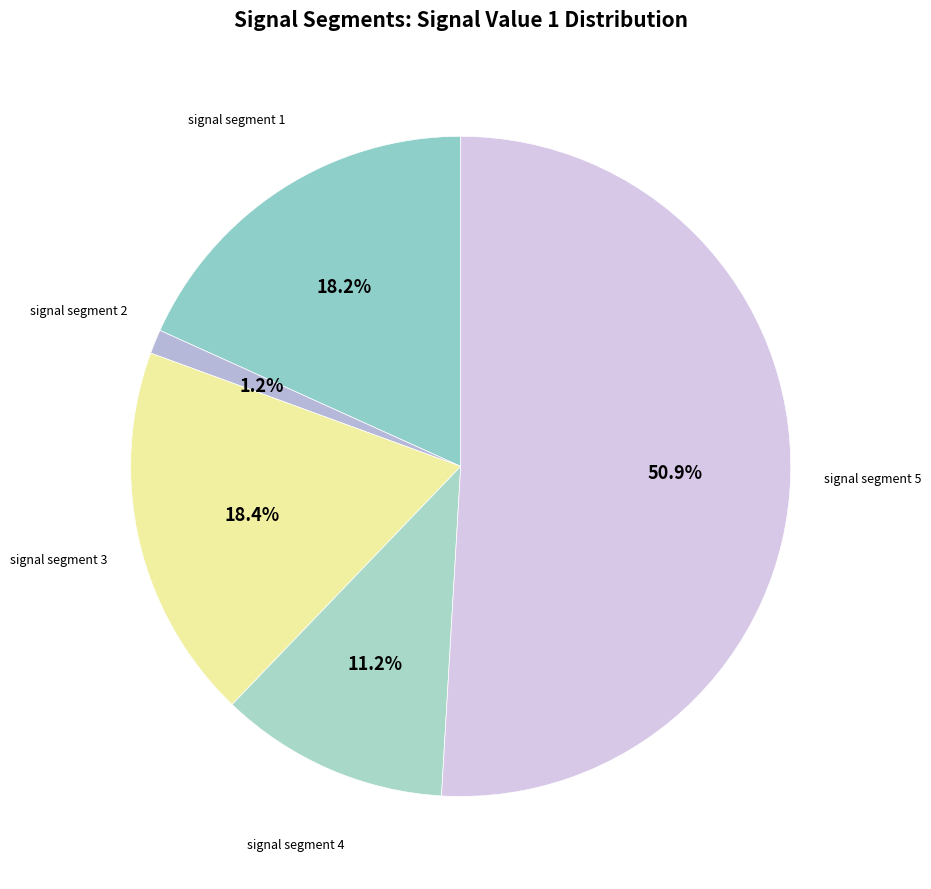

How many slices are in this pie chart?

5